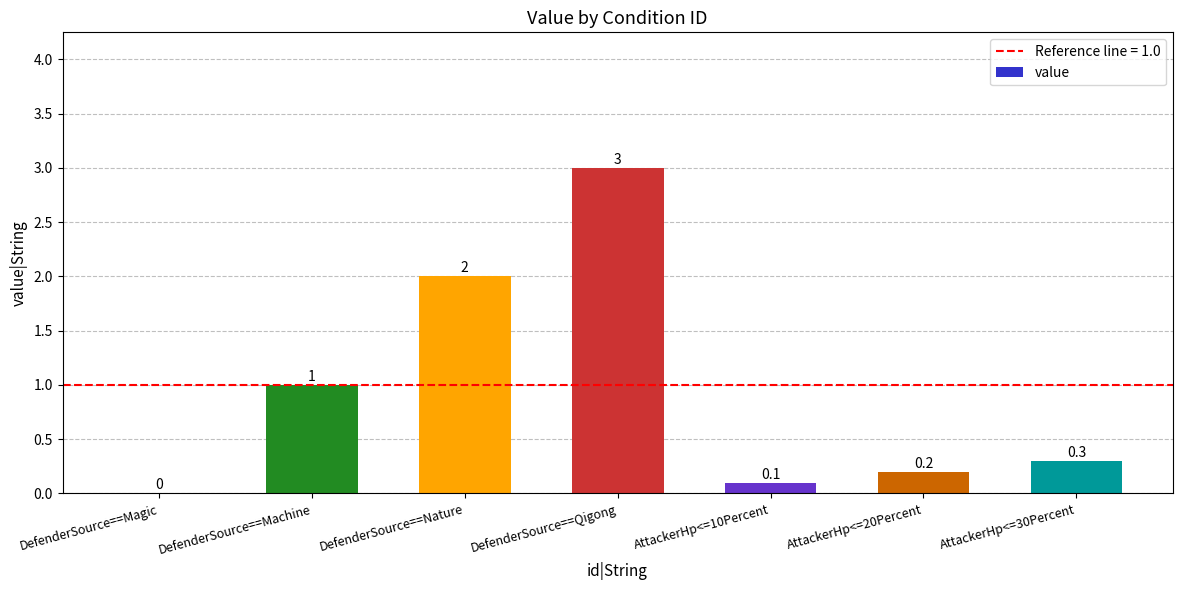

What is the approximate value at DefenderSource==Qigong?

3.0